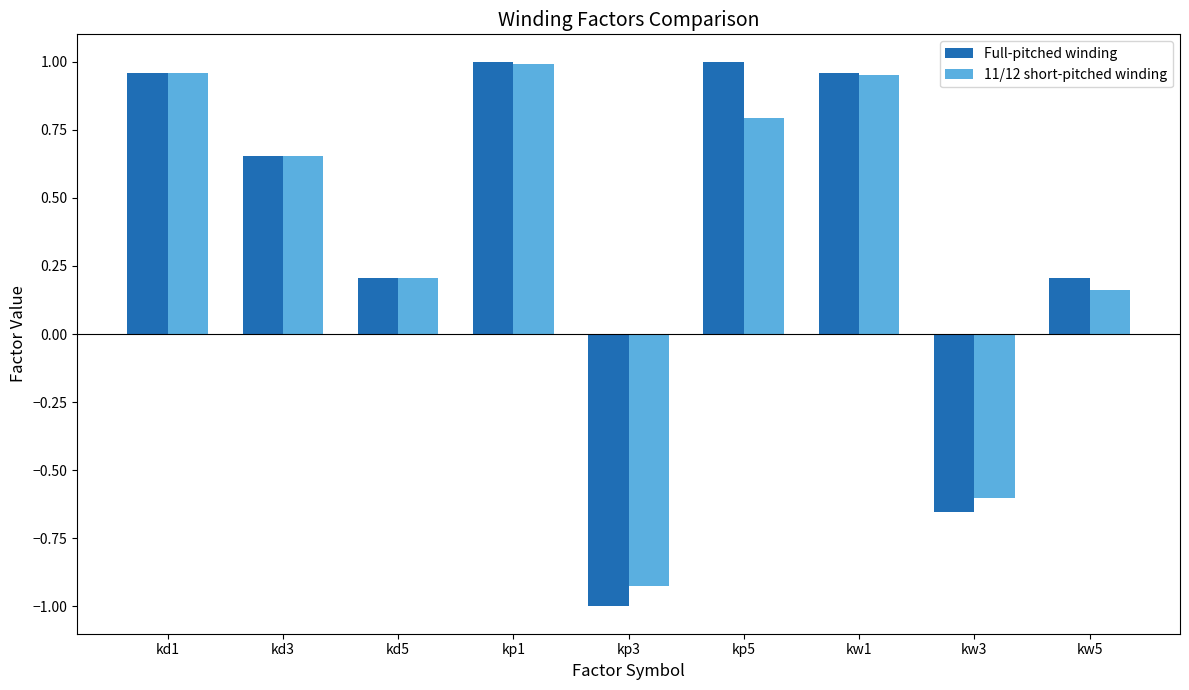

What are all the series names shown in the legend?

Full-pitched winding, 11/12 short-pitched winding